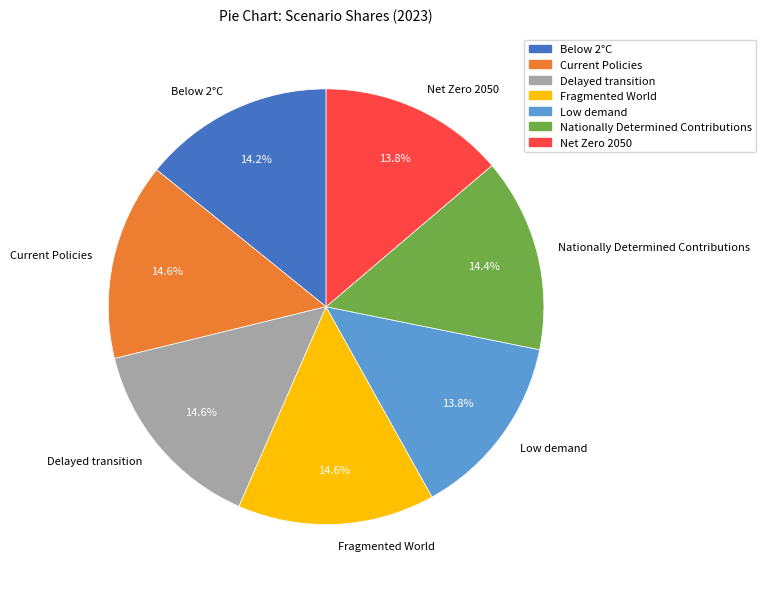

Does any single category account for the majority?

No